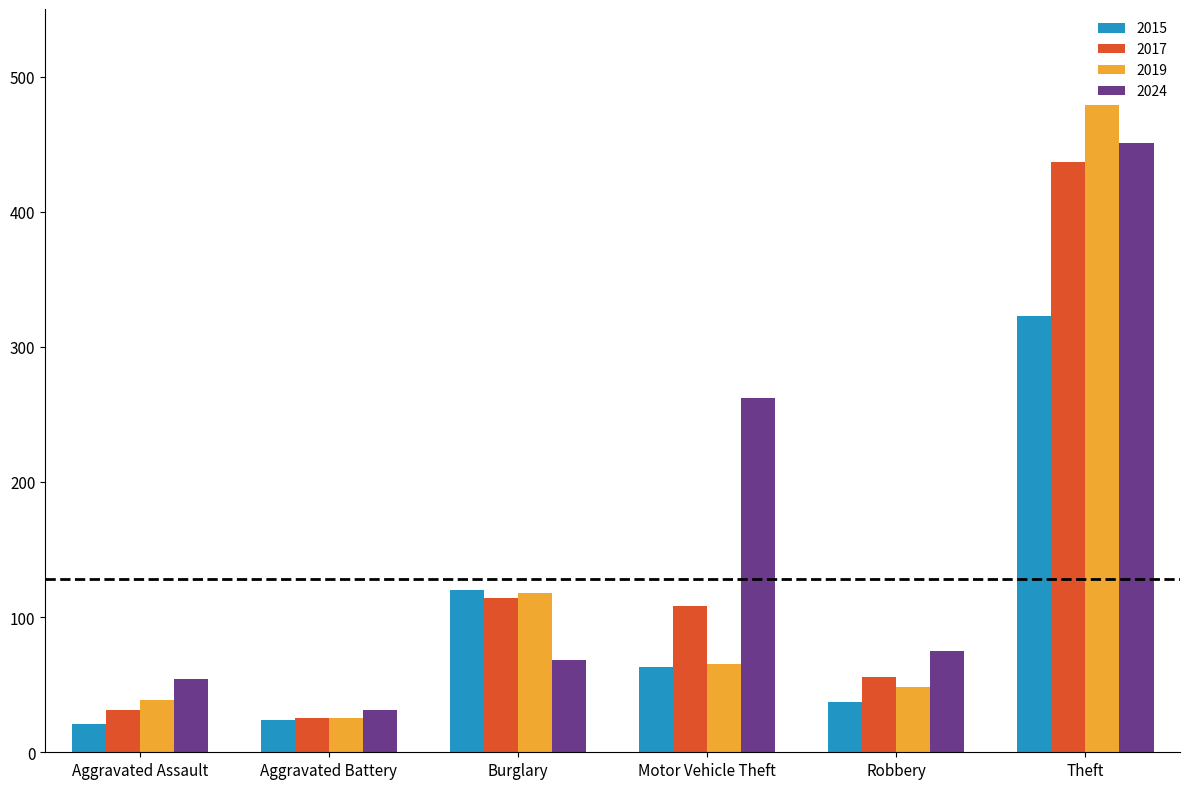

At which label does 2024 first exceed 75?

Motor Vehicle Theft